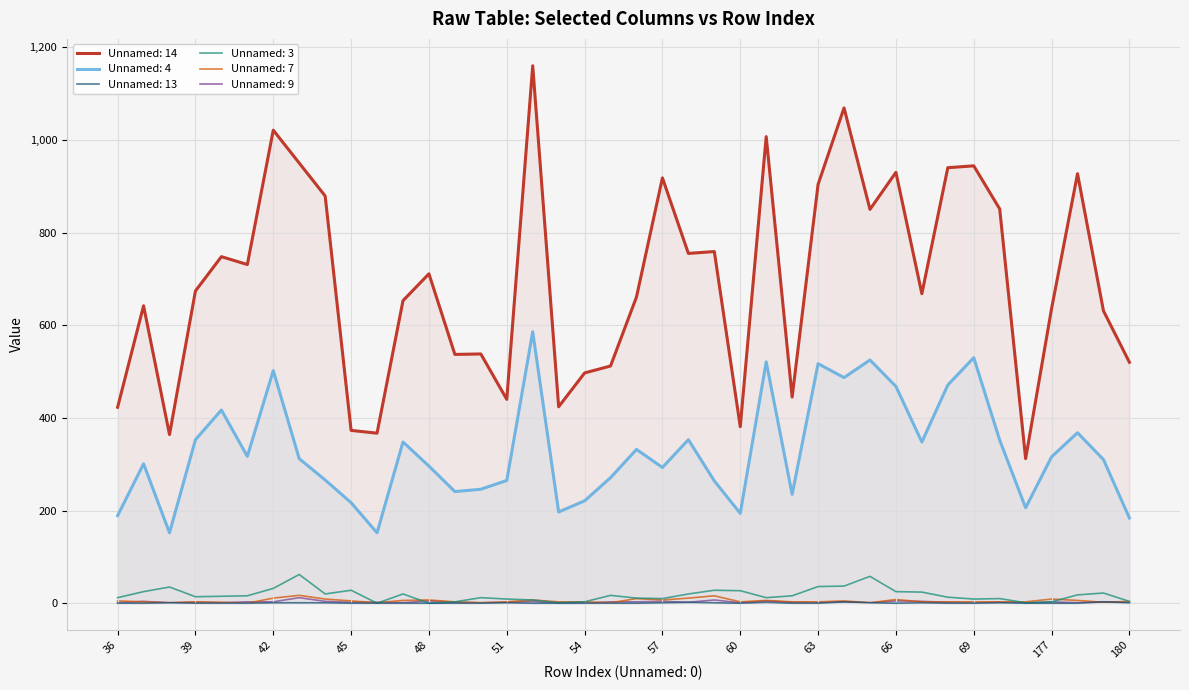

What is the value of the Unnamed: 14 point at the 28th from the left?

904